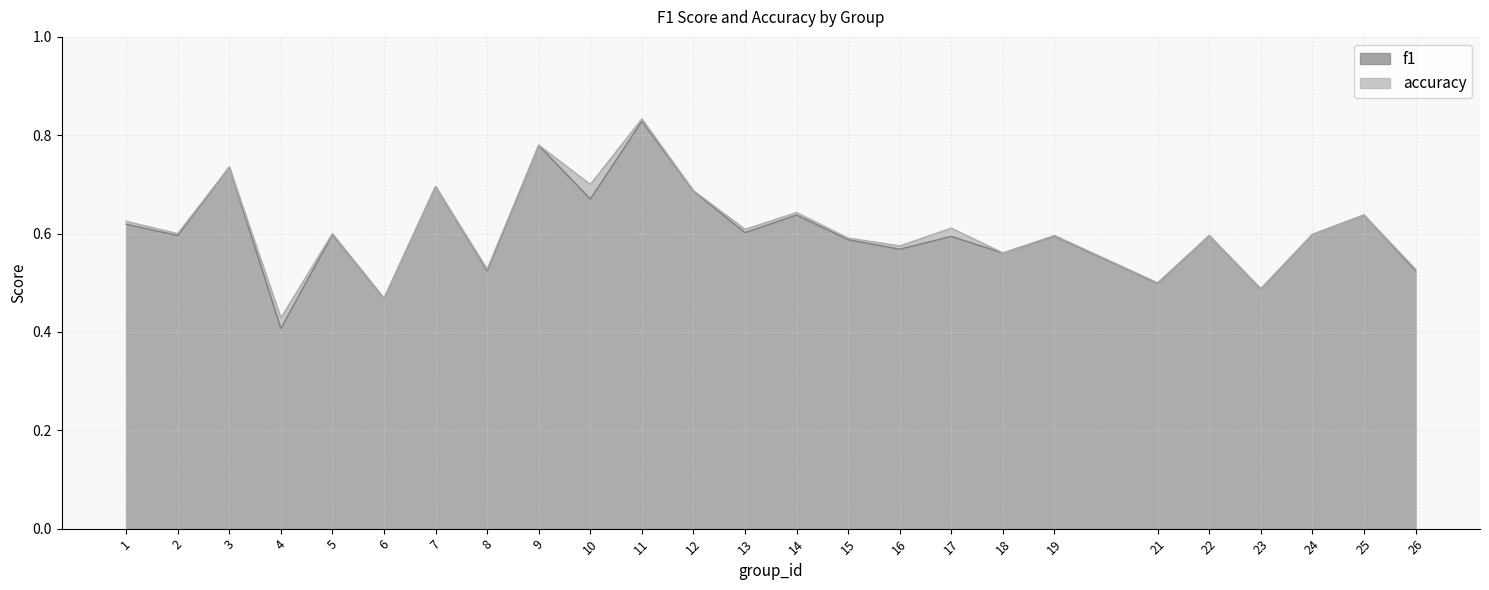

List the series in order of their peak value, highest first.

accuracy, f1